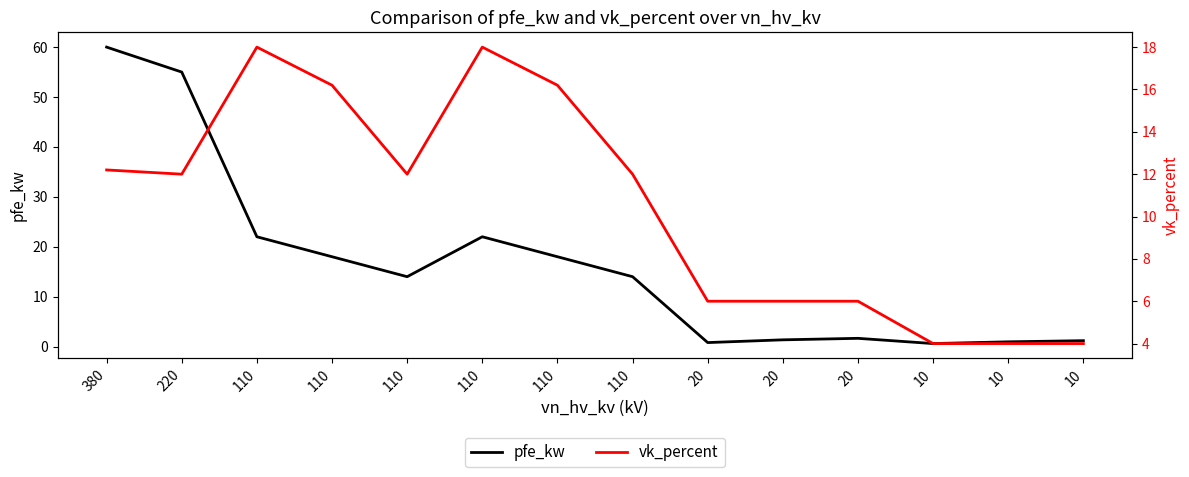

The value of vk_percent at 20 is 8.3. True or false?

False